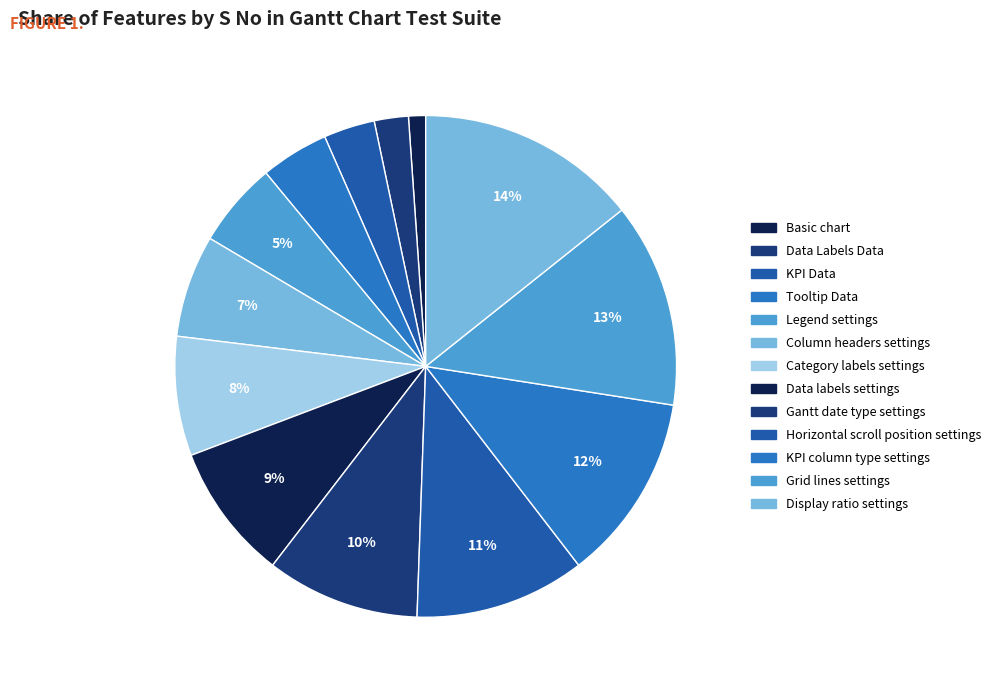

The Horizontal scroll position settings slice represents 11% of the pie. True or false?

True